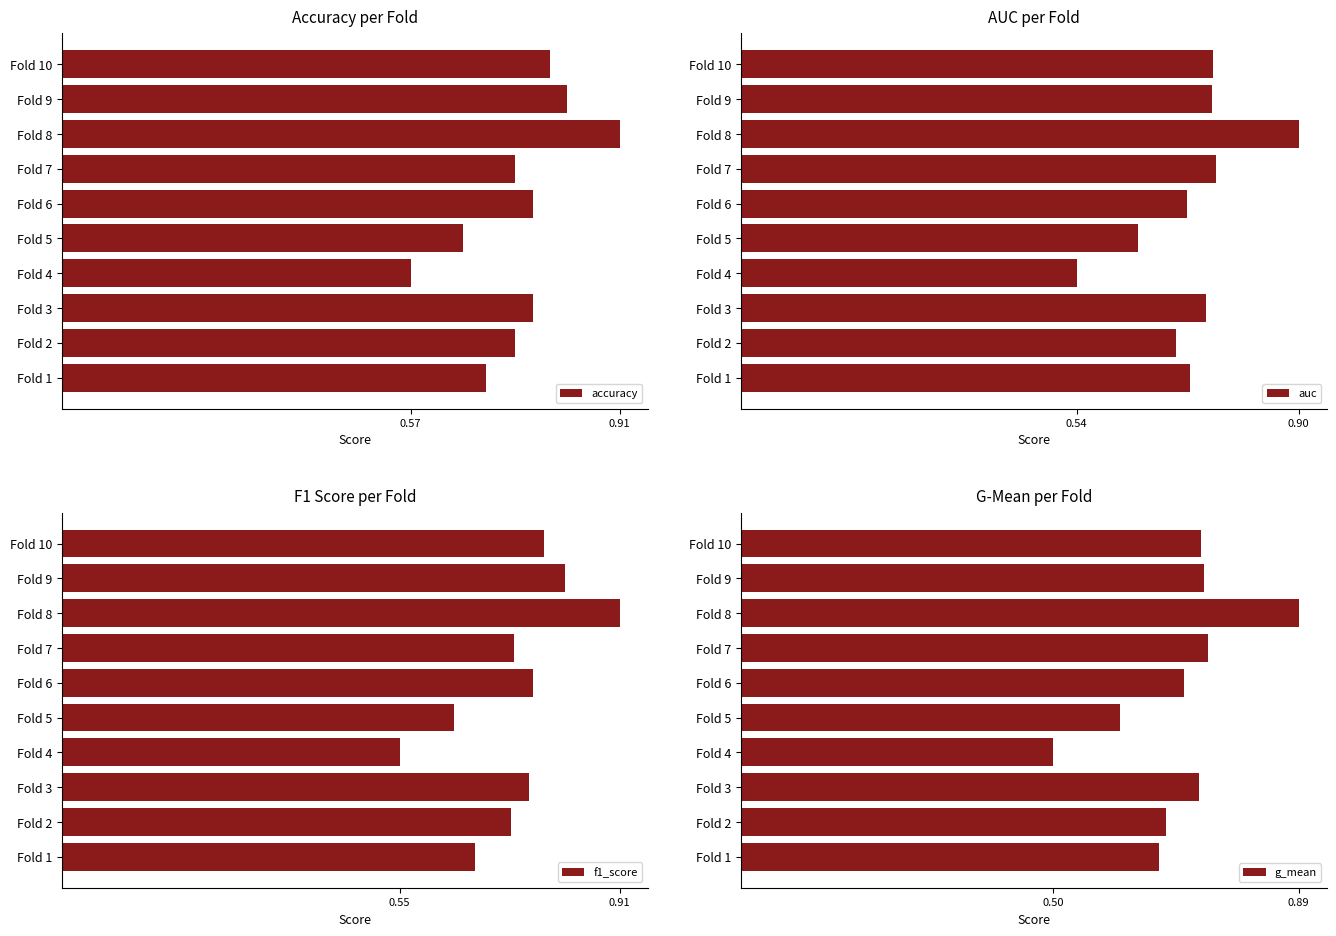

How many bars are there in total?

40